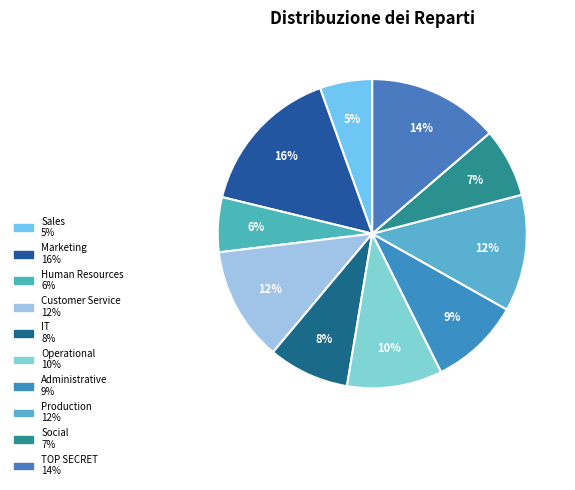

How many segments does this pie chart have?

10